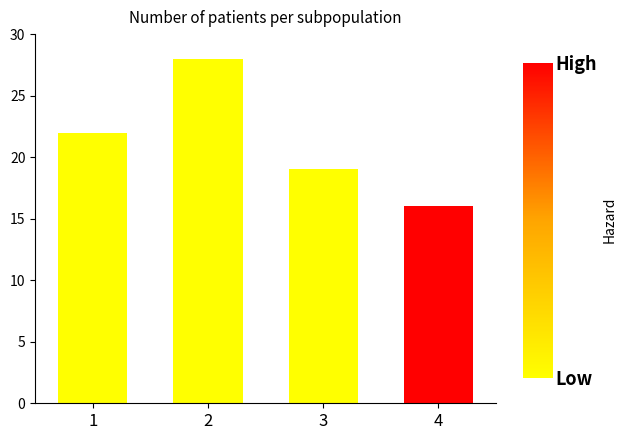

The chart shows a value of 28 at 2. True or false?

True